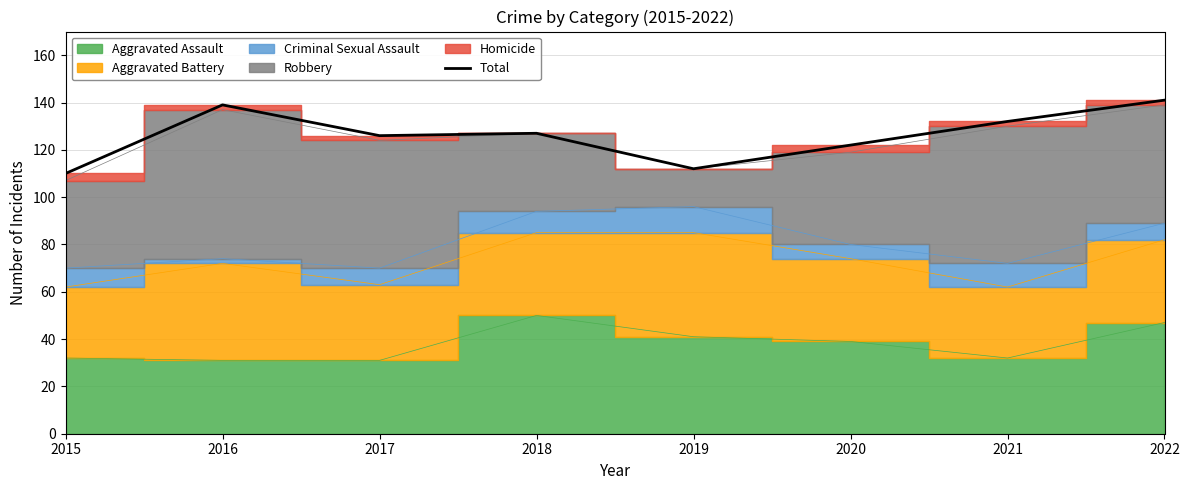

Is it true that the value at 2020 is 38?

False